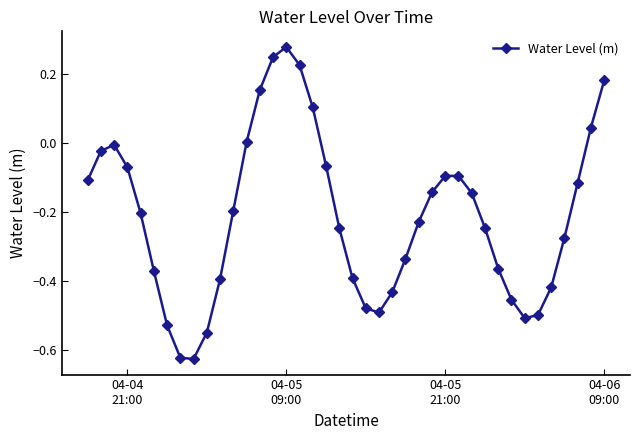

Does the chart display data point markers on the line(s)?

Yes